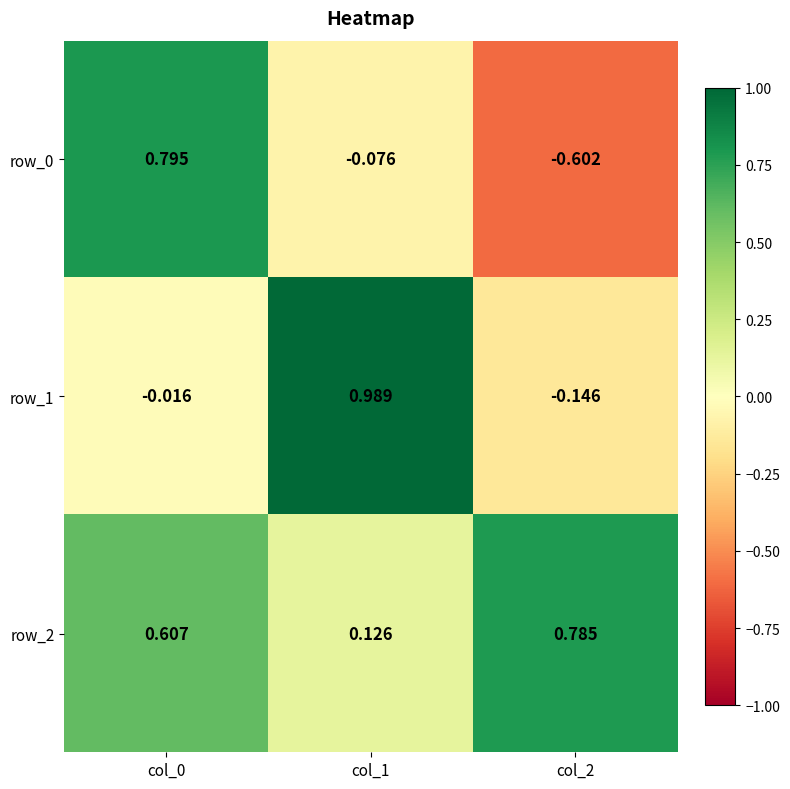

Count the row_2 values in the range 0 to 1.

3